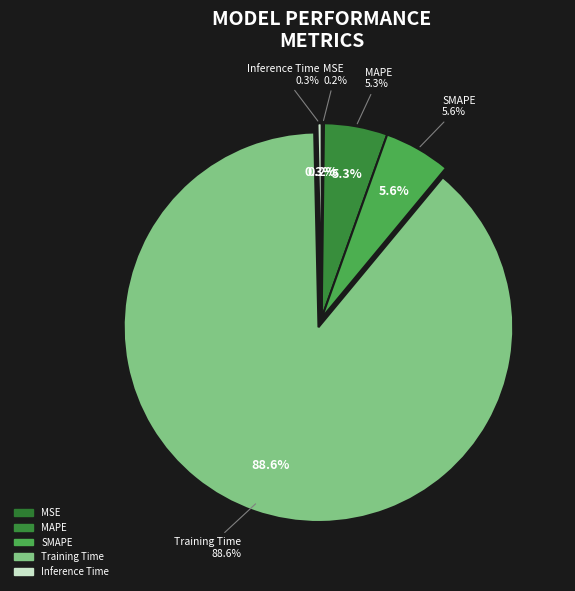

What is the smallest slice in the pie chart?

MSE